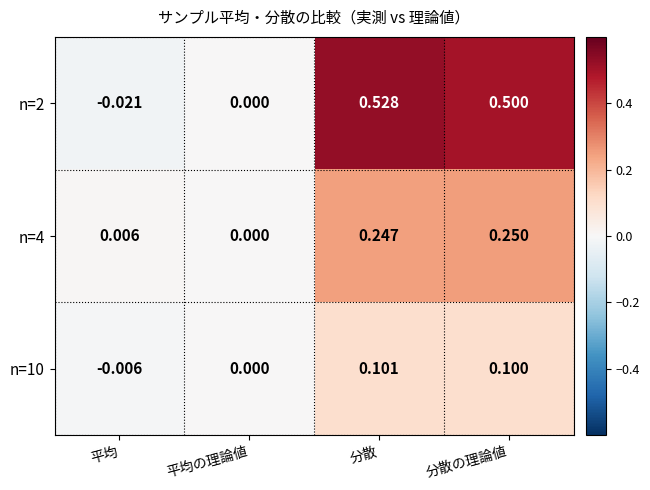

Which category has the highest value in the n=4 series?

分散の理論値